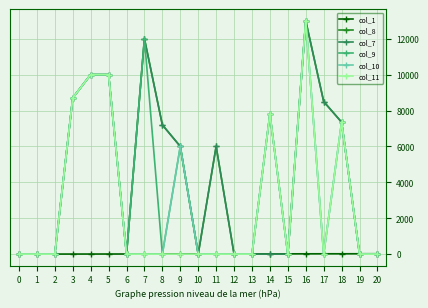

At which category does the chart reach its peak across all series?

16